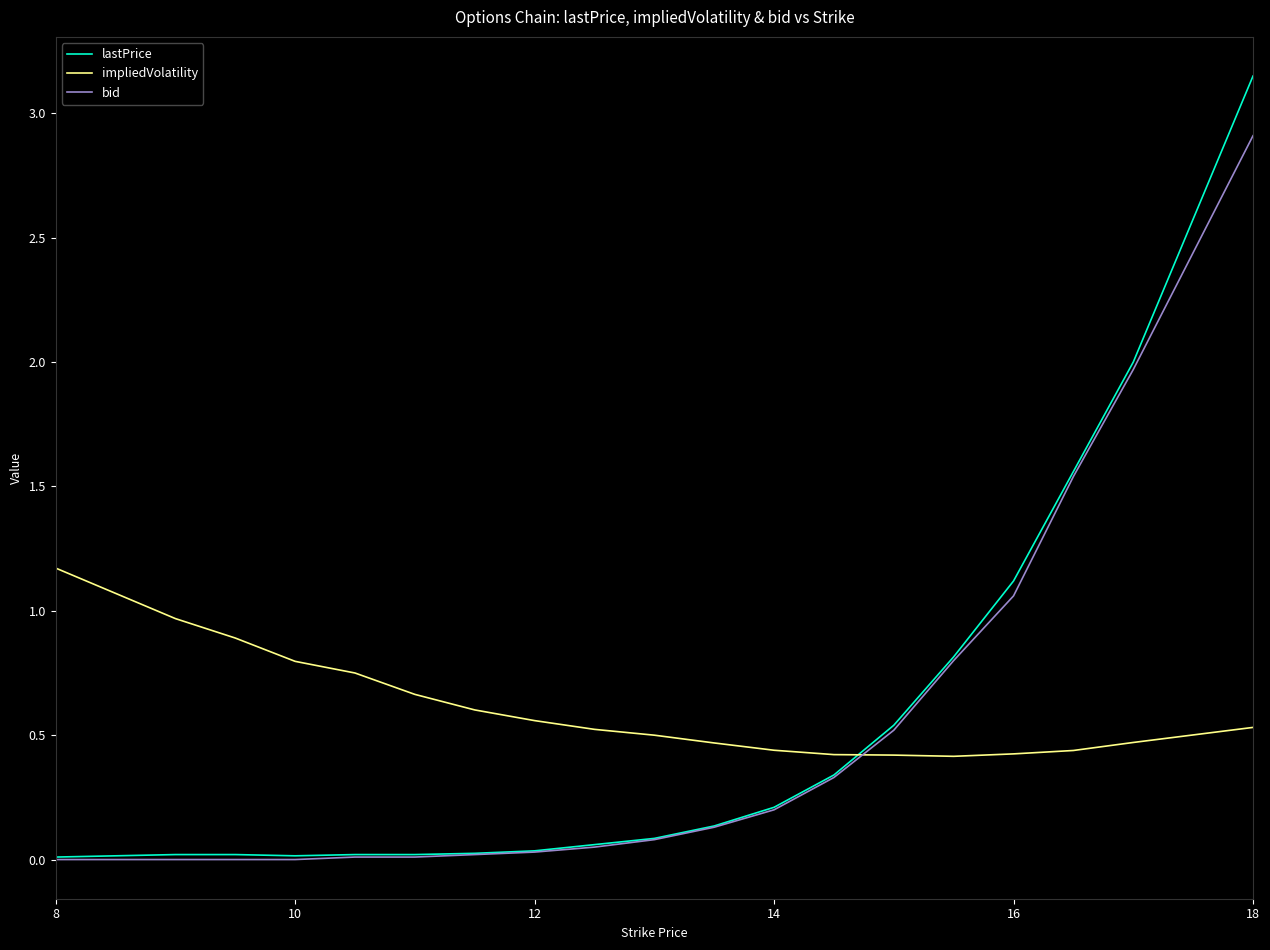

What is the difference between the maximum and minimum values in the bid series?

2.9